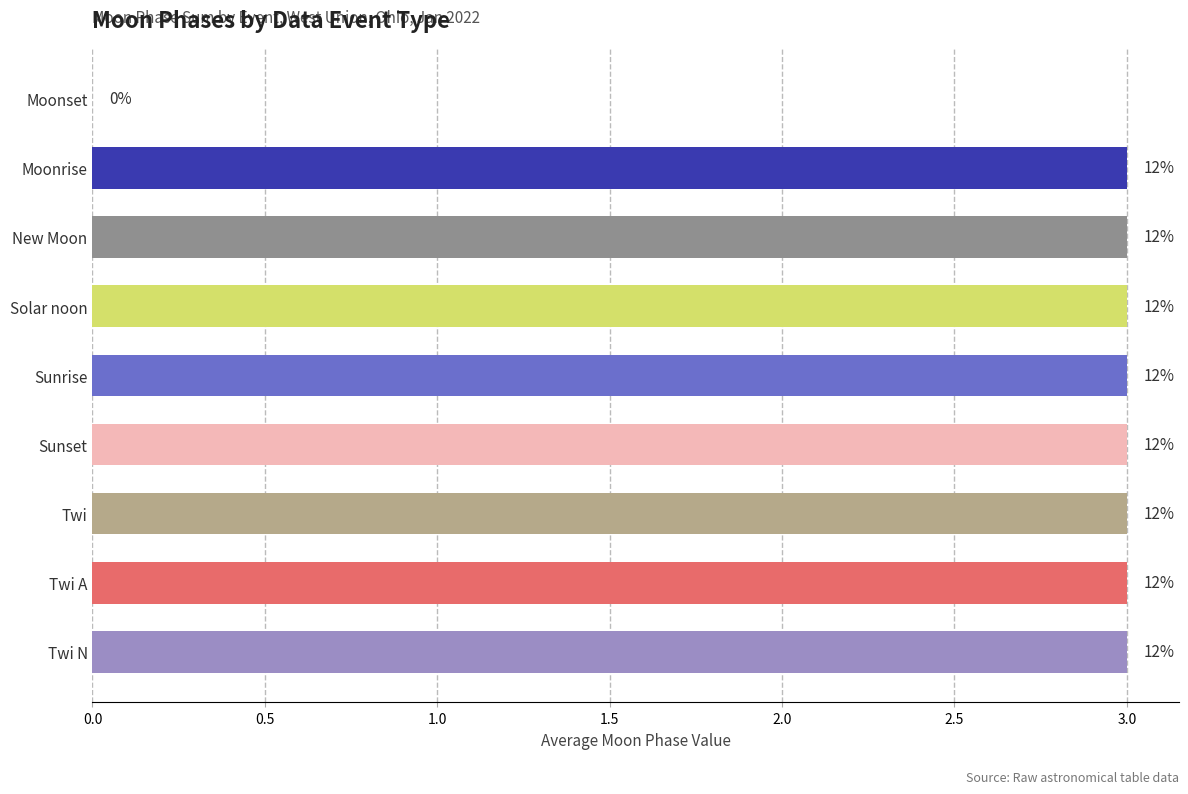

Reading right to left, extract all data points from this chart.

0	3	3	3	3	3	3	3	3